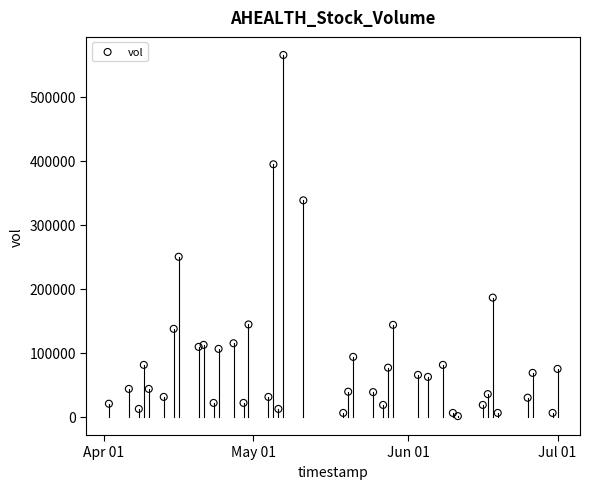

What is the range of X values (max minus min)?

90